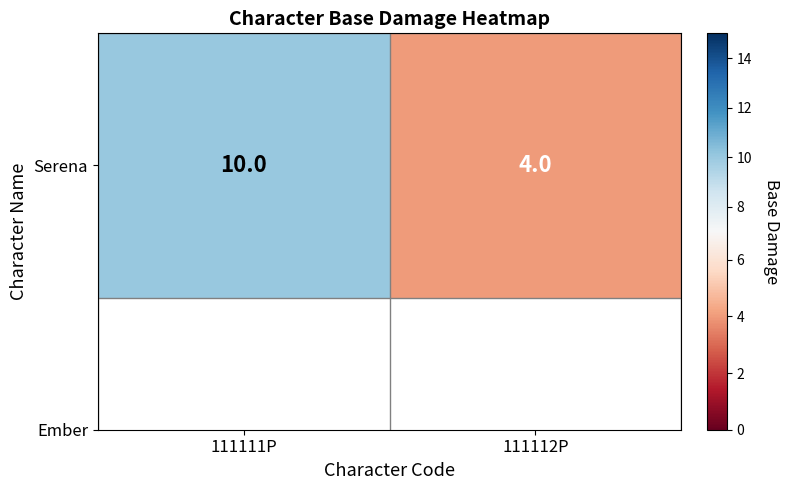

What is the change in value from 111111P to 111112P?

-6